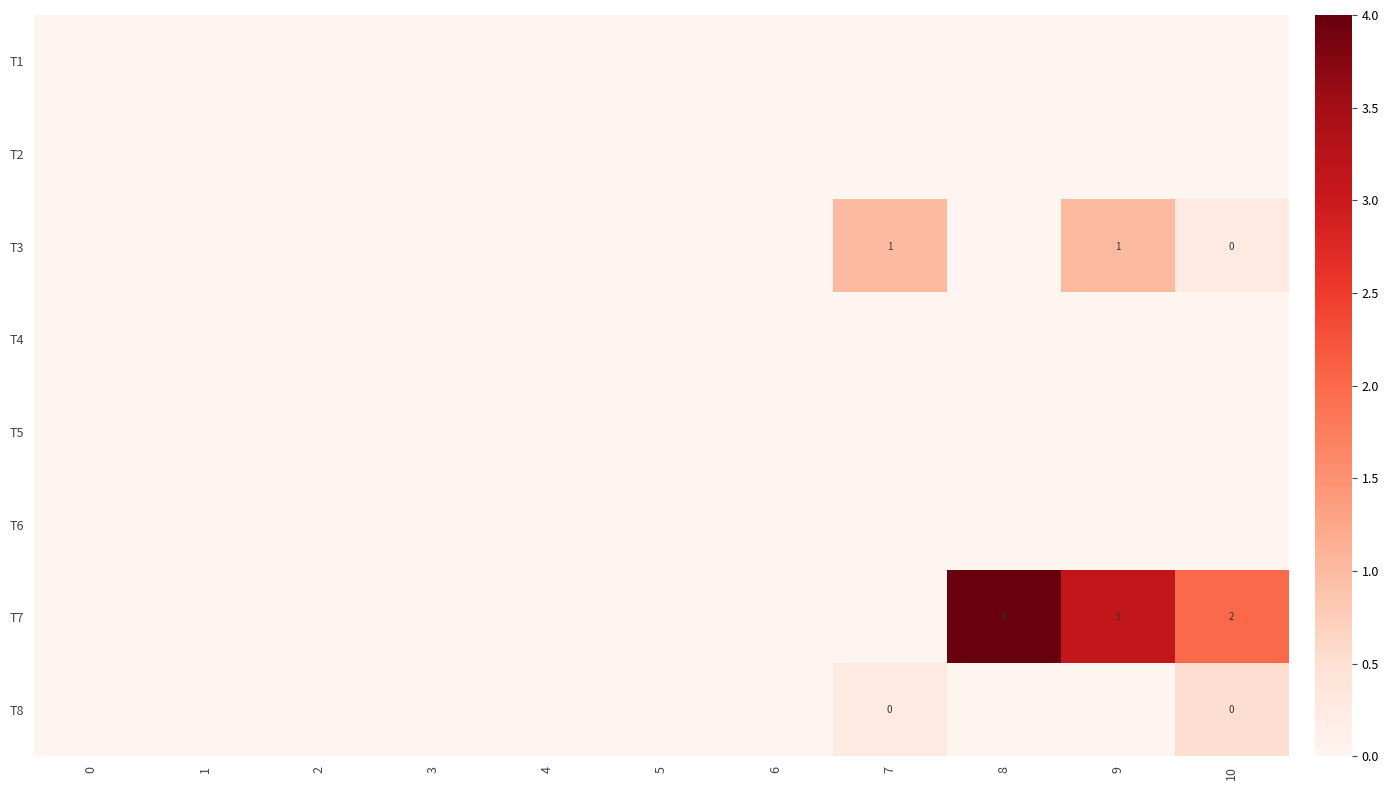

Which category has the highest value across all series?

8